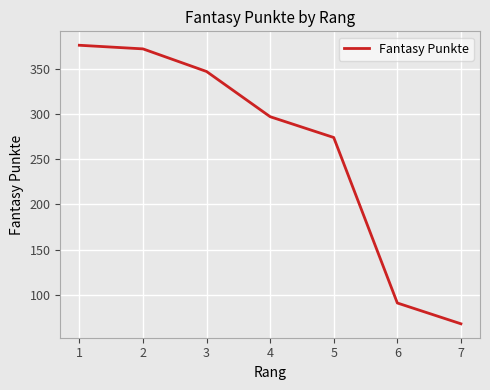

Approximately how many times larger is the value at 5 compared to 1?

0.7